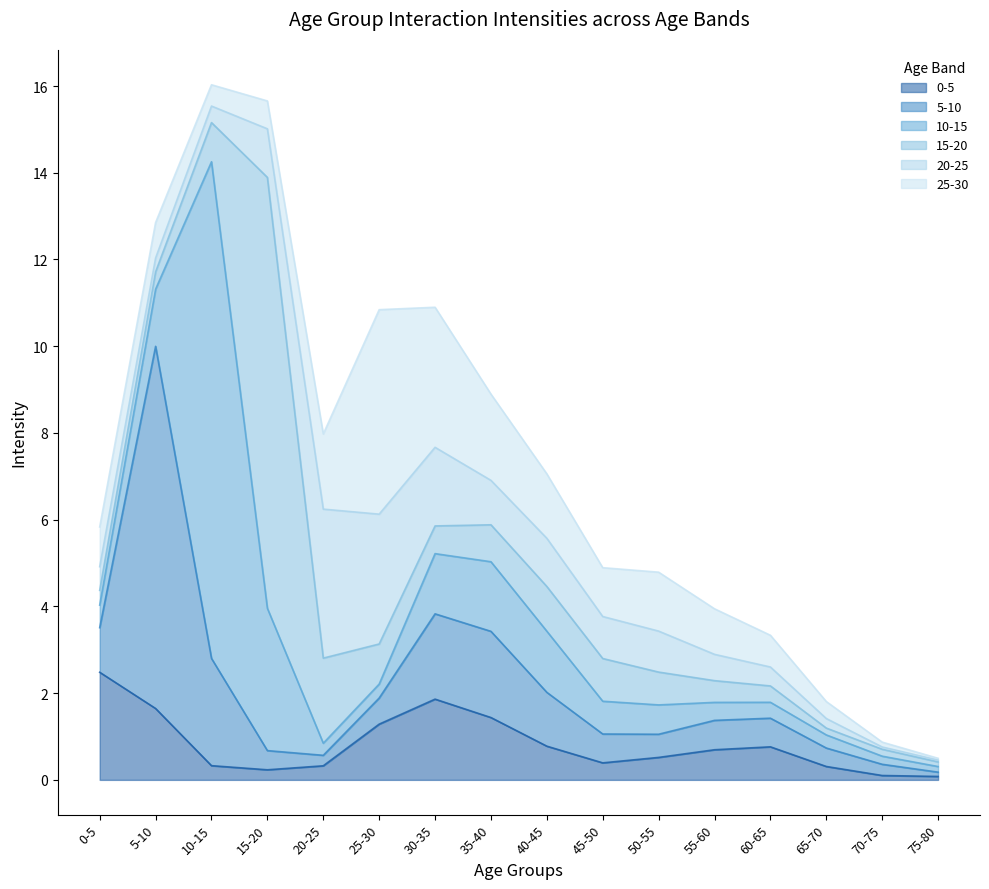

True or false: 25-30 has a value of 1.7 at 20-25.

True